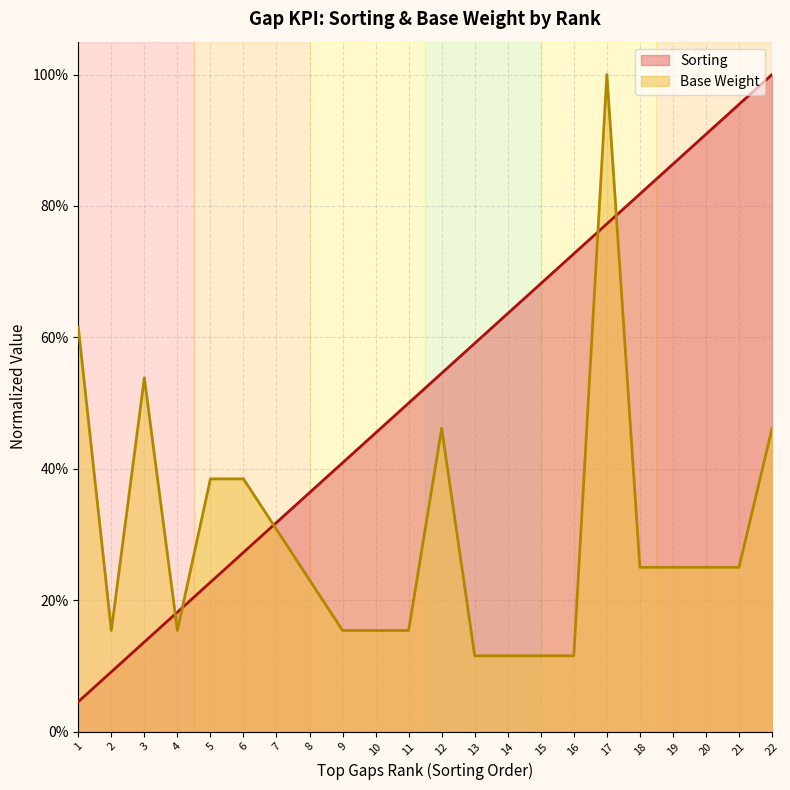

Does the chart have visible grid lines?

Yes